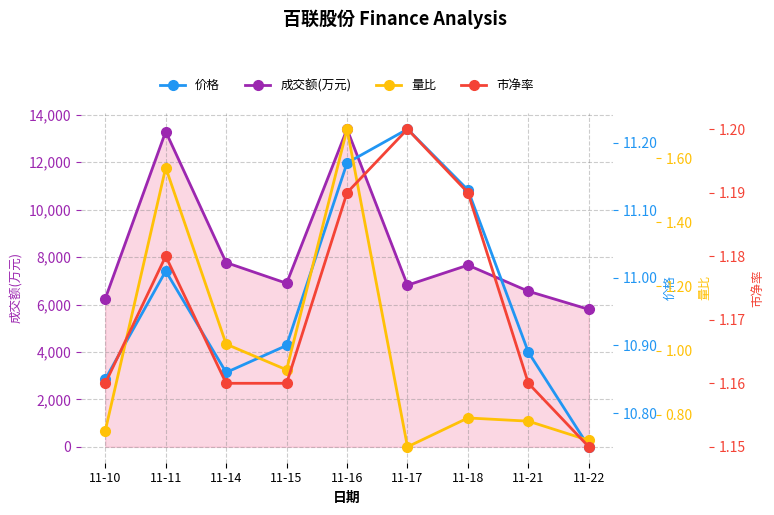

What is the greatest value displayed?

13398.0